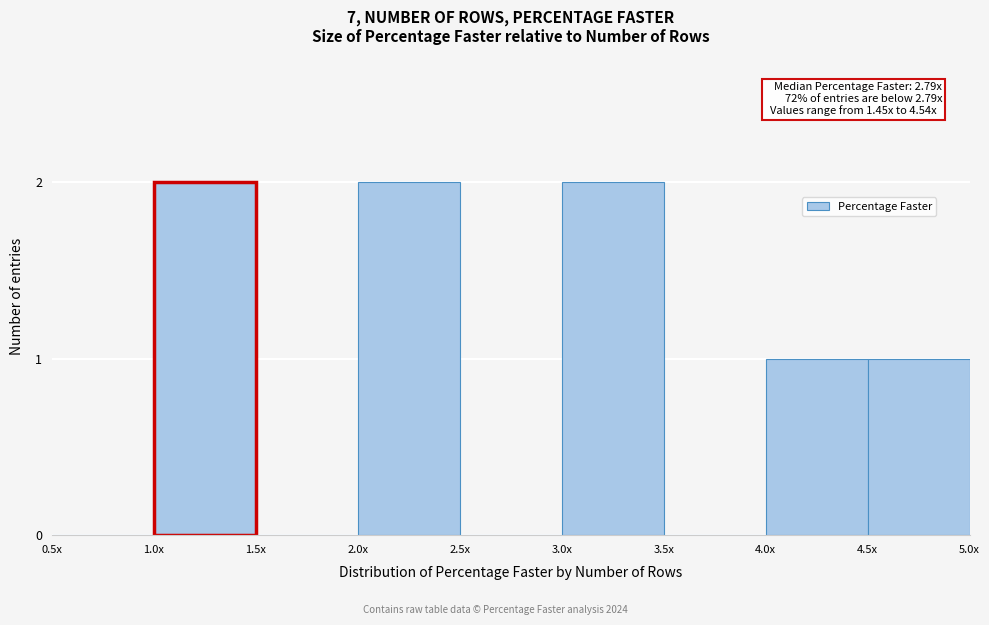

Reading left to right, list all the values displayed in this chart.

0.5x=0	1.0x=2	1.5x=0	2.0x=2	2.5x=0	3.0x=2	3.5x=0	4.0x=1	4.5x=1